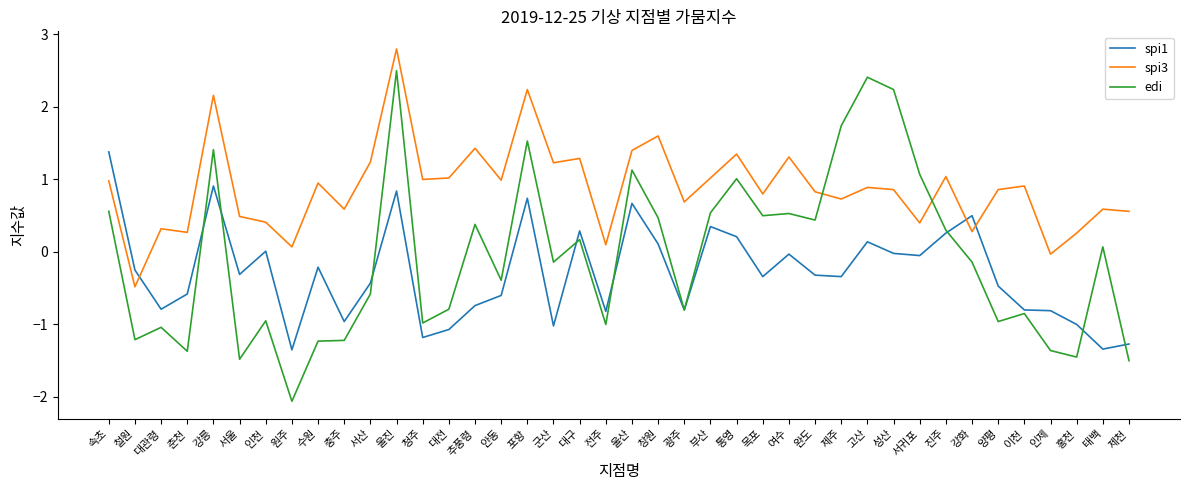

The spi1 series shows -1.3 at 제천. True or false?

True